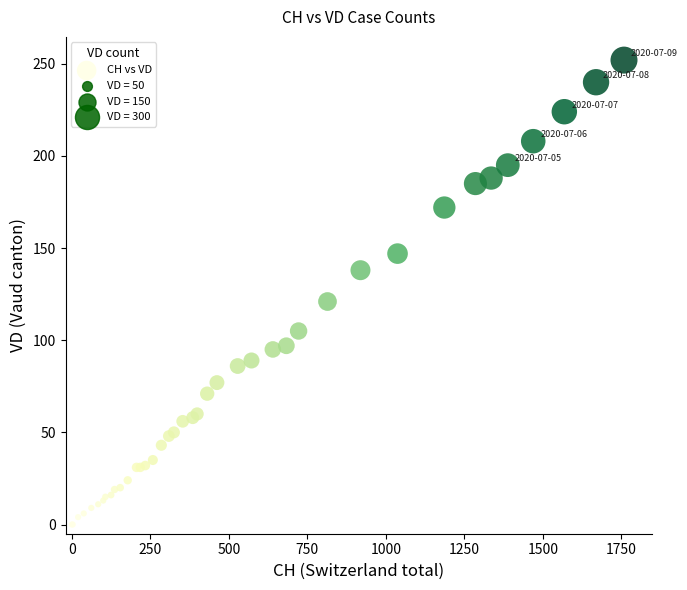

What Y value in the scatter plot is closest to 126?

121